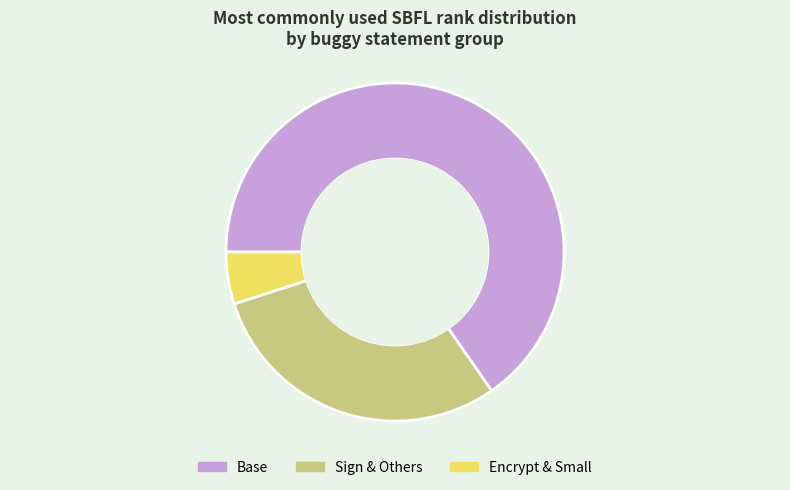

Does 34 account for over 50% of the chart?

No